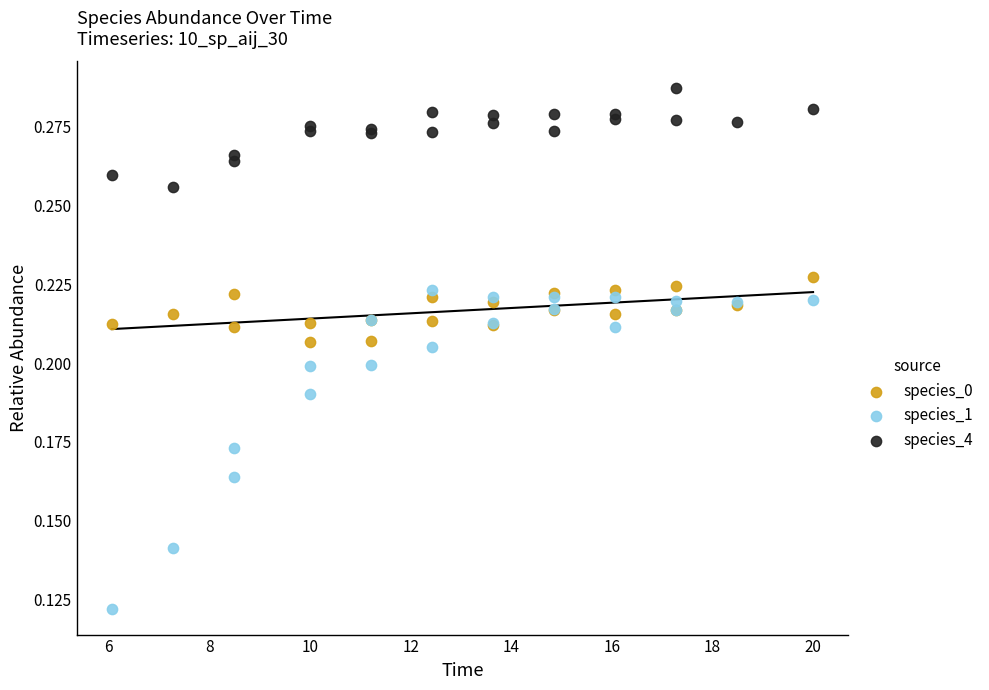

What are all the series names shown in the legend?

species_0, species_1, species_4